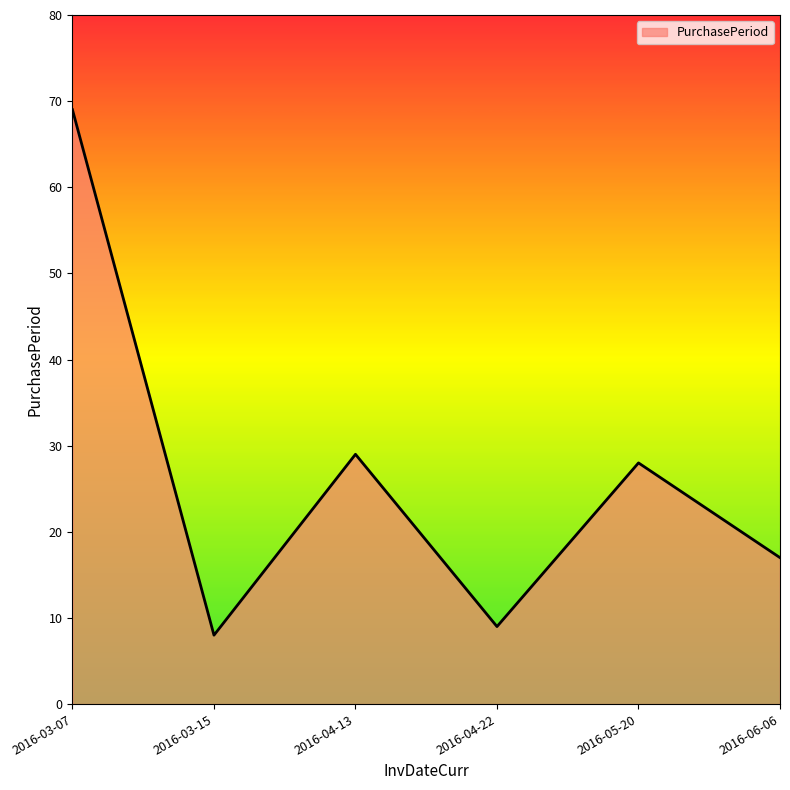

Reading left to right, extract all data points from this chart.

69	8	29	9	28	17